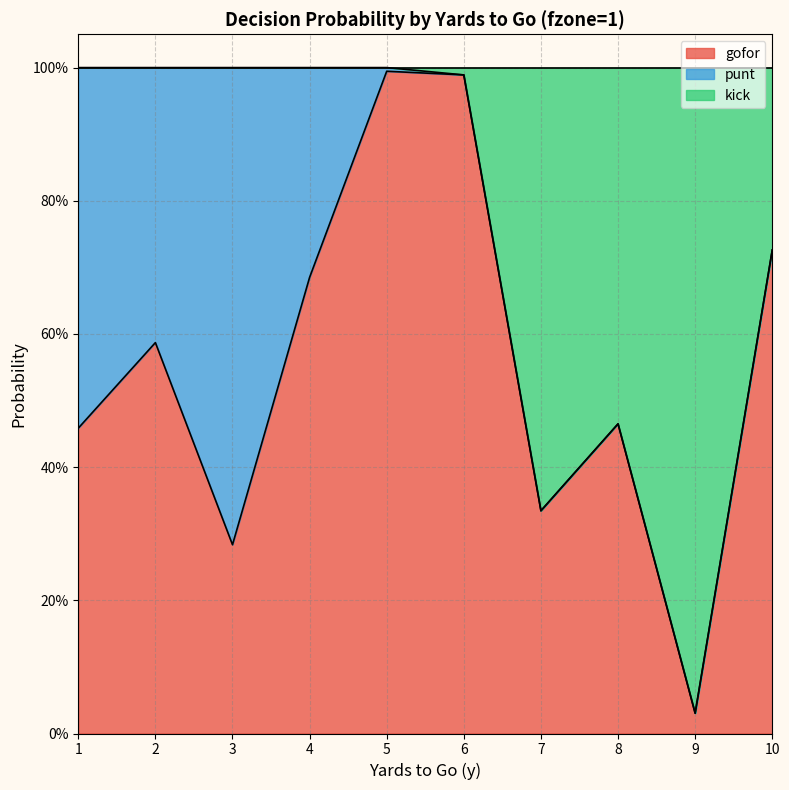

What are all the series names shown in the legend?

gofor, punt, kick